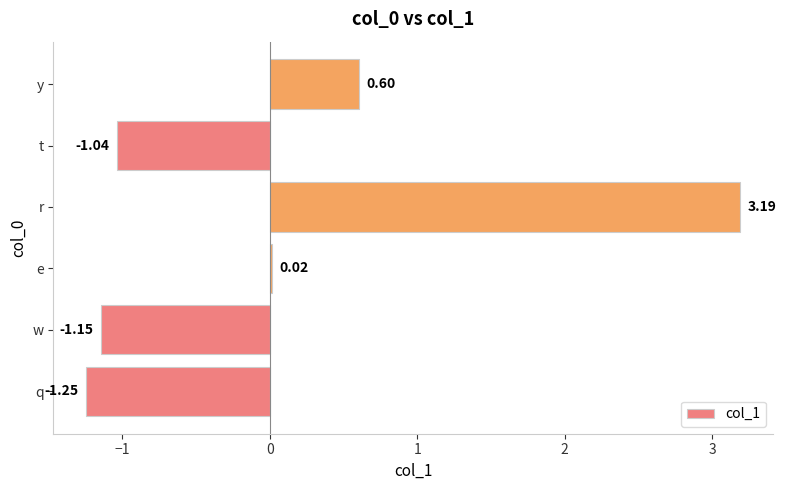

Which category has the highest value across all series?

r